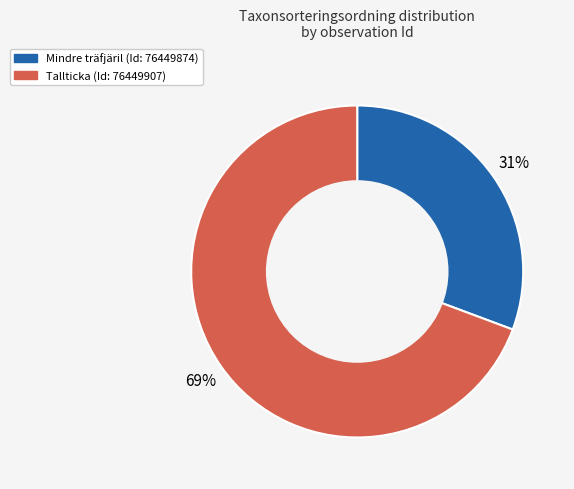

To the nearest percent, what is the average slice percentage?

50%